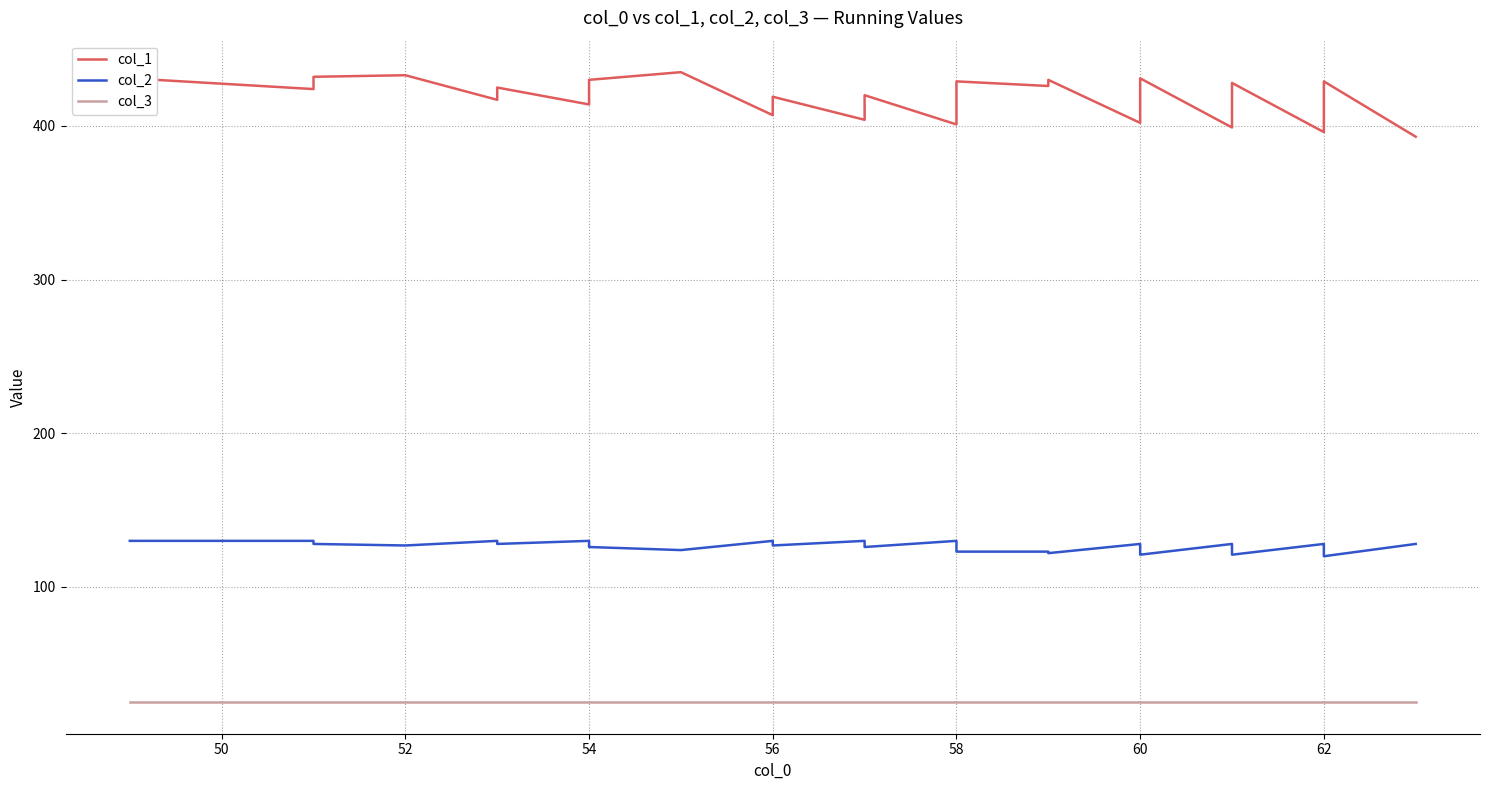

True or false: col_2 has a value of 127 at 52.

True